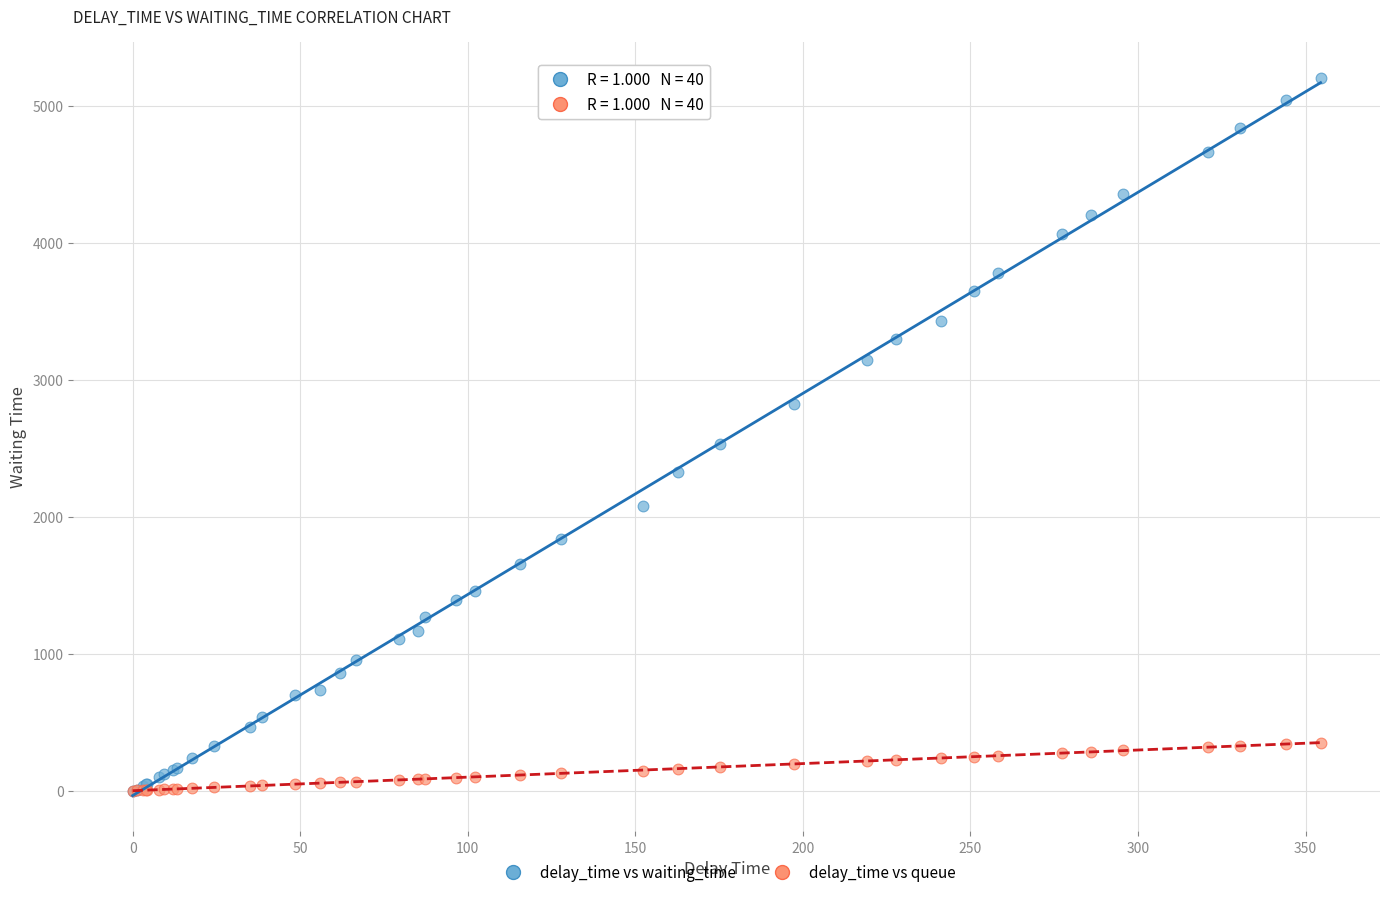

Across all series, what Y value is closest to 2603?

2534